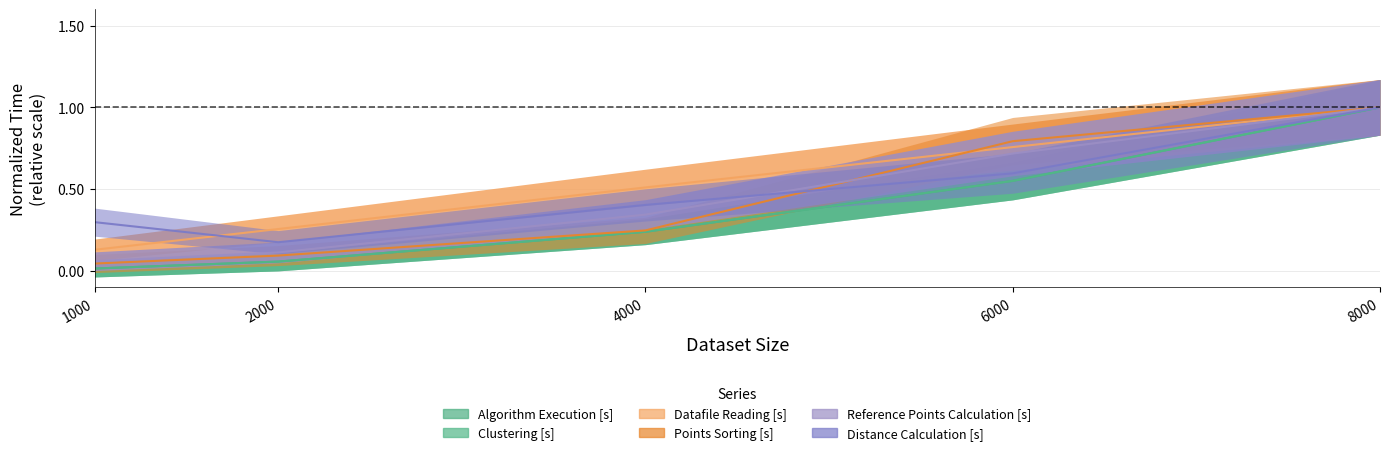

What are all the series names shown in the legend?

Algorithm Execution [s], Clustering [s], Datafile Reading [s], Points Sorting [s], Reference Points Calculation [s], Distance Calculation [s]